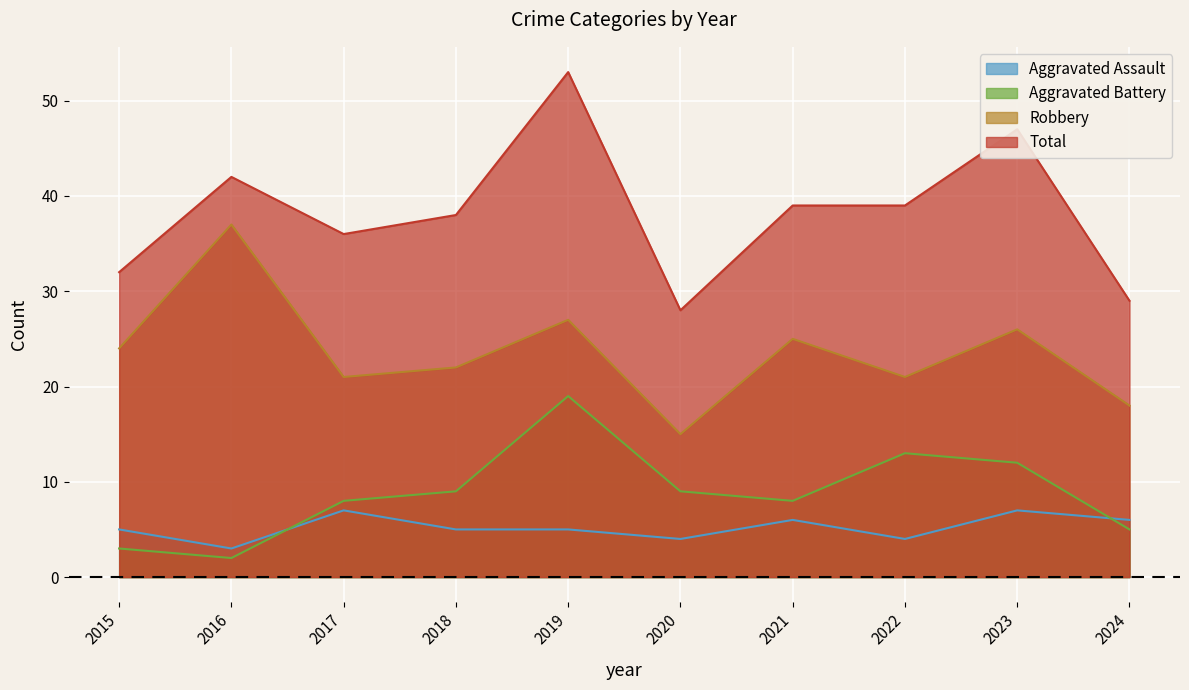

Reading right to left, extract all data points from this chart.

Aggravated Assault: 2024=6	2023=7	2022=4	2021=6	2020=4	2019=5	2018=5	2017=7	2016=3	2015=5
Aggravated Battery: 2024=5	2023=12	2022=13	2021=8	2020=9	2019=19	2018=9	2017=8	2016=2	2015=3
Robbery: 2024=18	2023=26	2022=21	2021=25	2020=15	2019=27	2018=22	2017=21	2016=37	2015=24
Total: 2024=29	2023=47	2022=39	2021=39	2020=28	2019=53	2018=38	2017=36	2016=42	2015=32